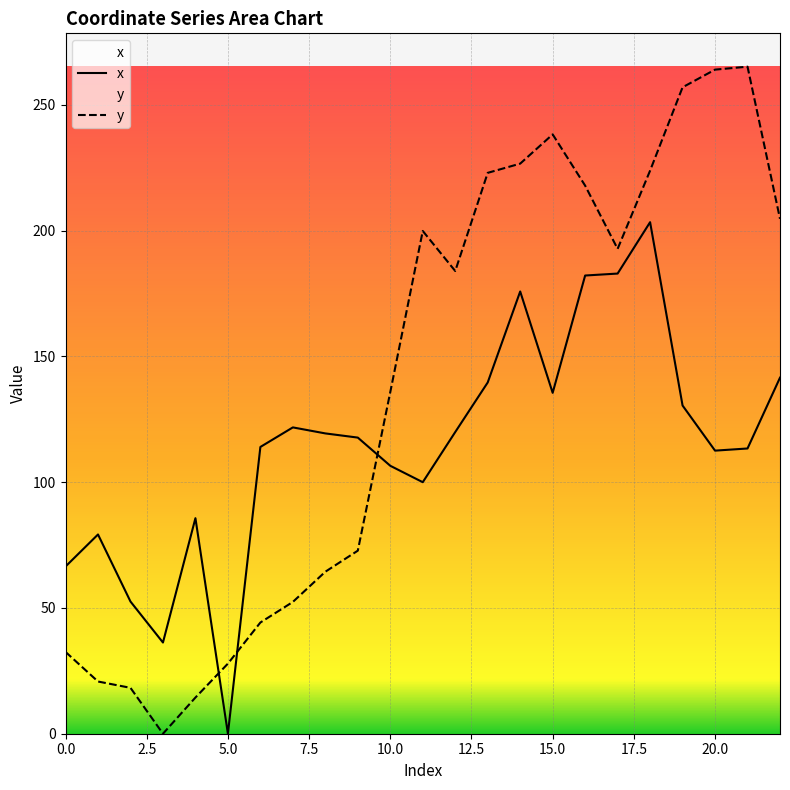

Where does the y series first go above 183?

11